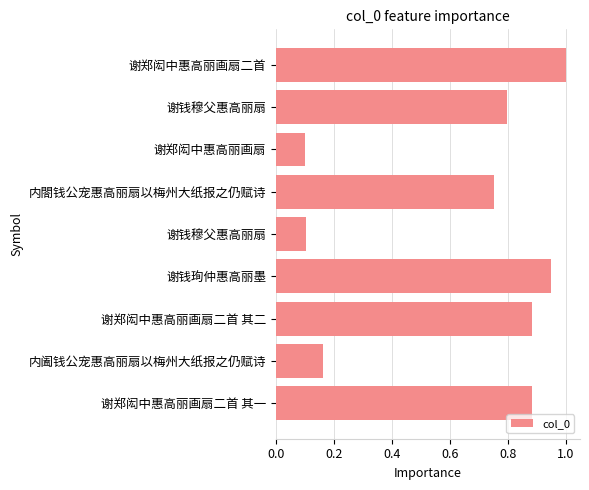

How many data points does each series have?

9